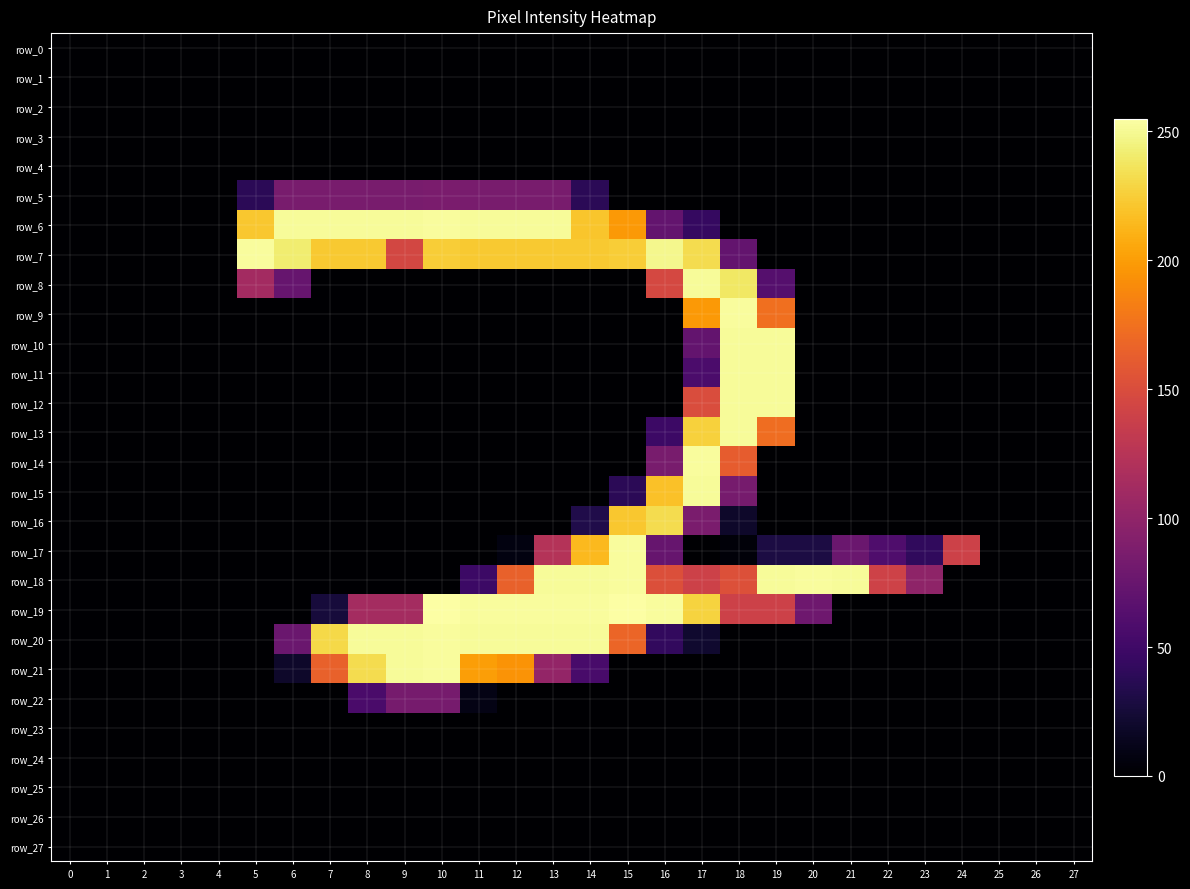

Which series has the largest total across all categories?

row_7